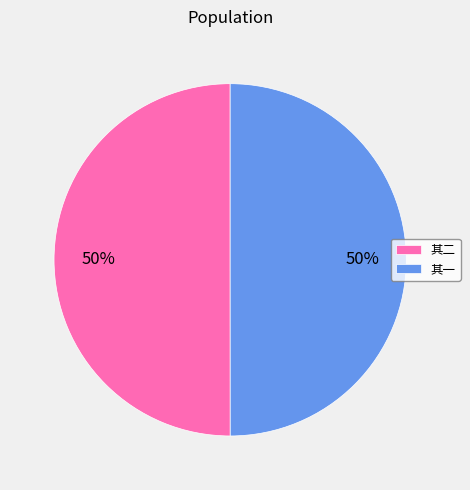

Approximately how many times larger is the value at 其一 compared to 其二?

1.0